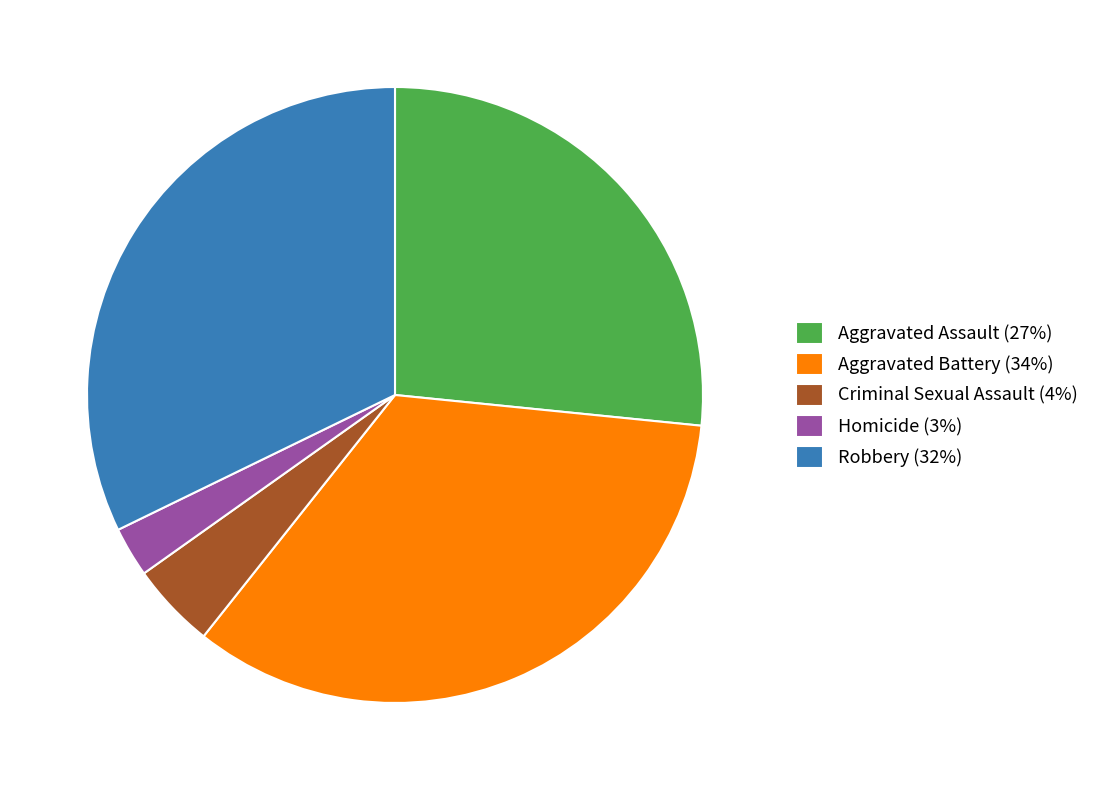

Which category has the smallest portion of the pie?

Homicide